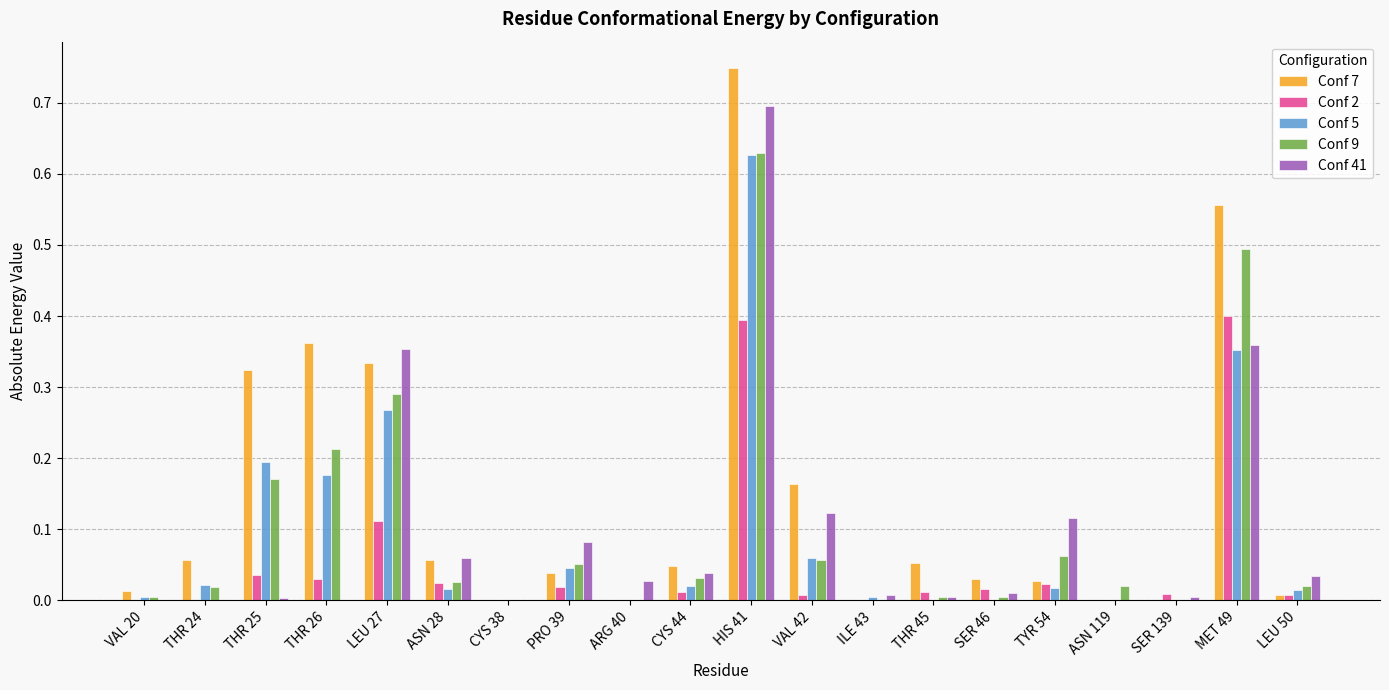

Is the value of Conf 9 at HIS 41 greater than the value of Conf 7 at HIS 41?

No